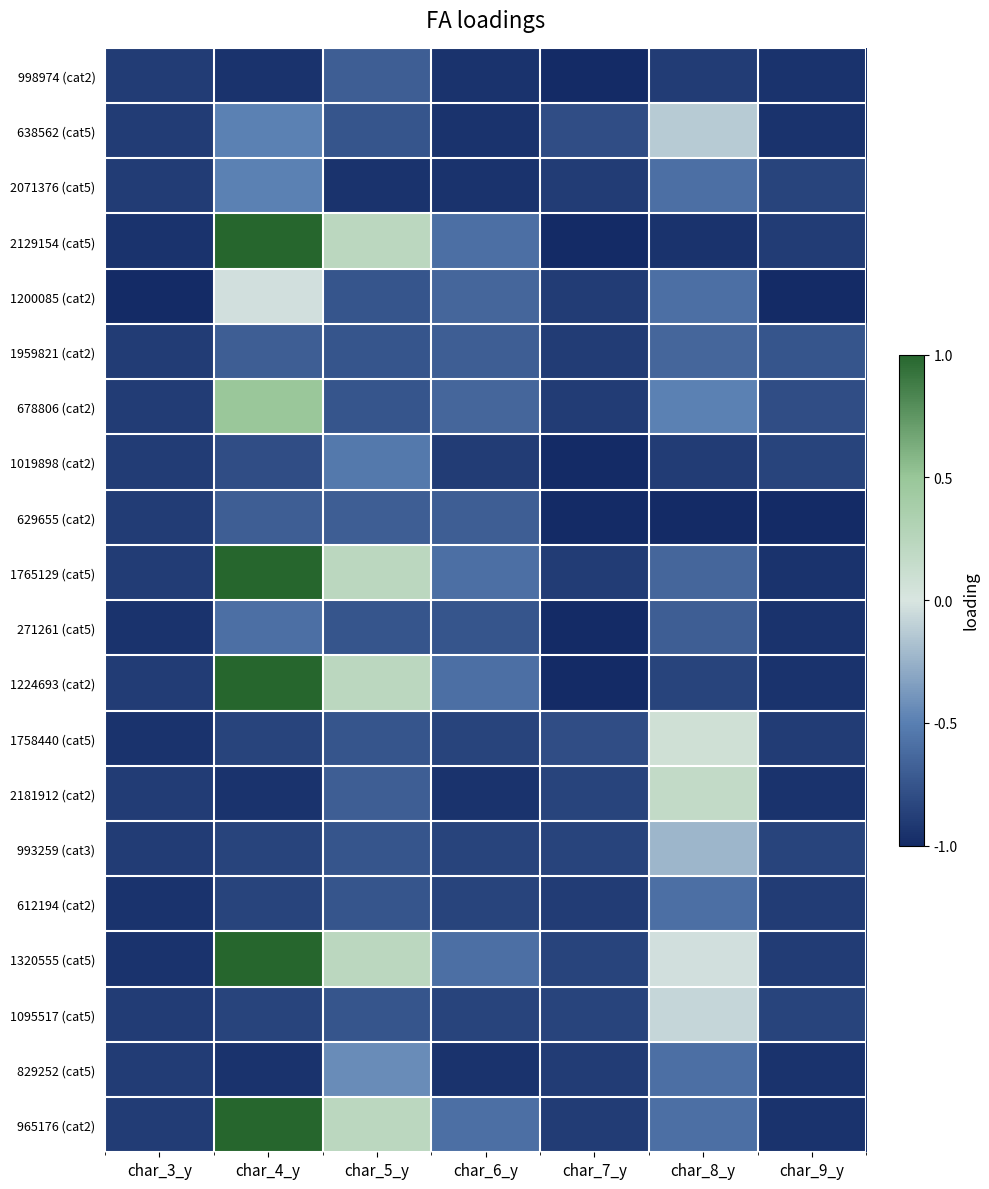

At which category is the sum across all series the highest?

char_4_y